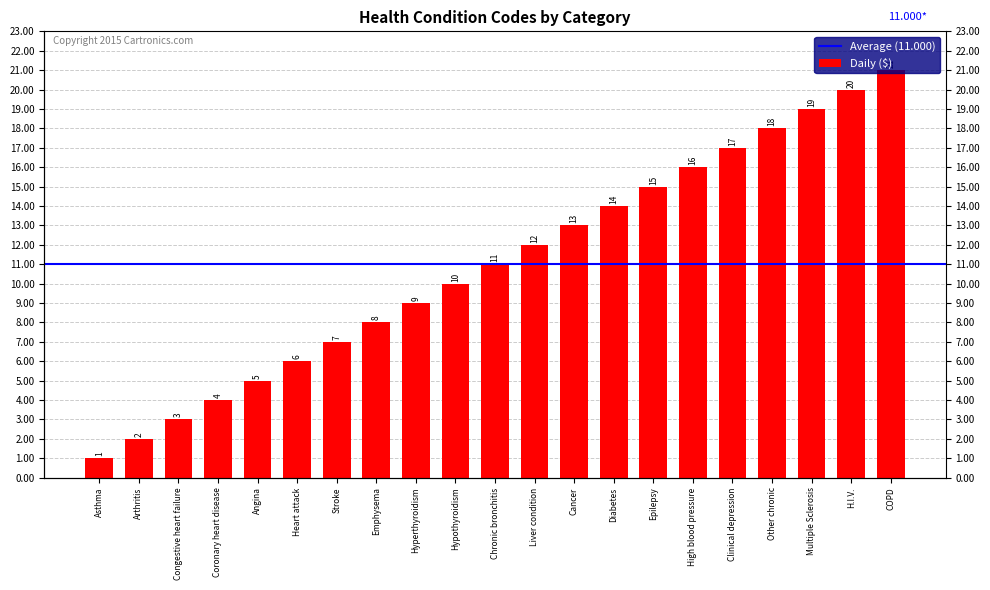

What is the change in value from Angina to Other chronic?

+13